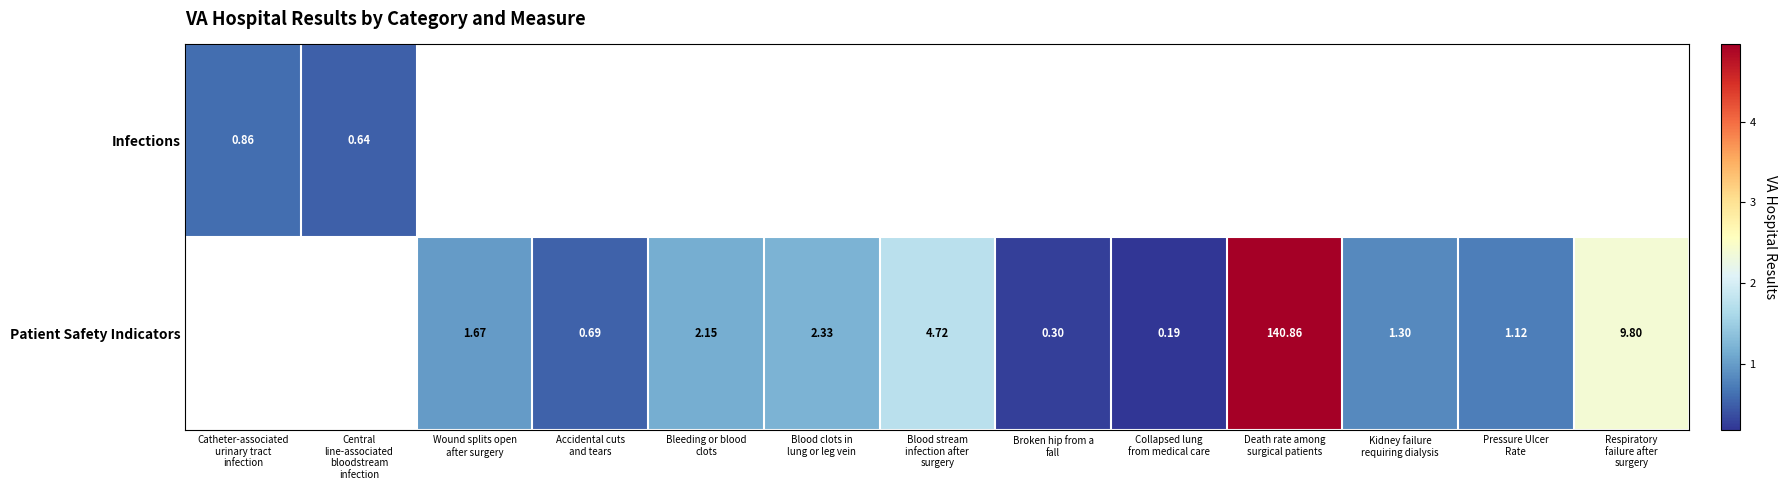

List the series in order of their overall mean, highest first.

Infections, Patient Safety Indicators